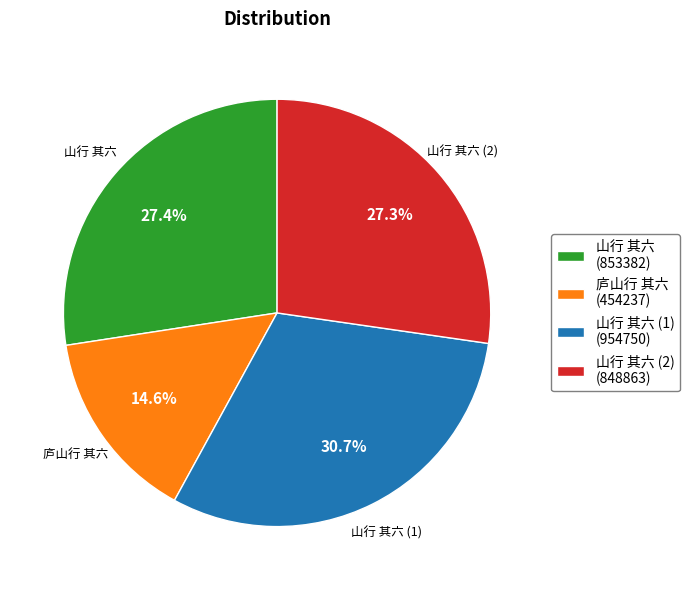

Does any single category account for the majority?

No